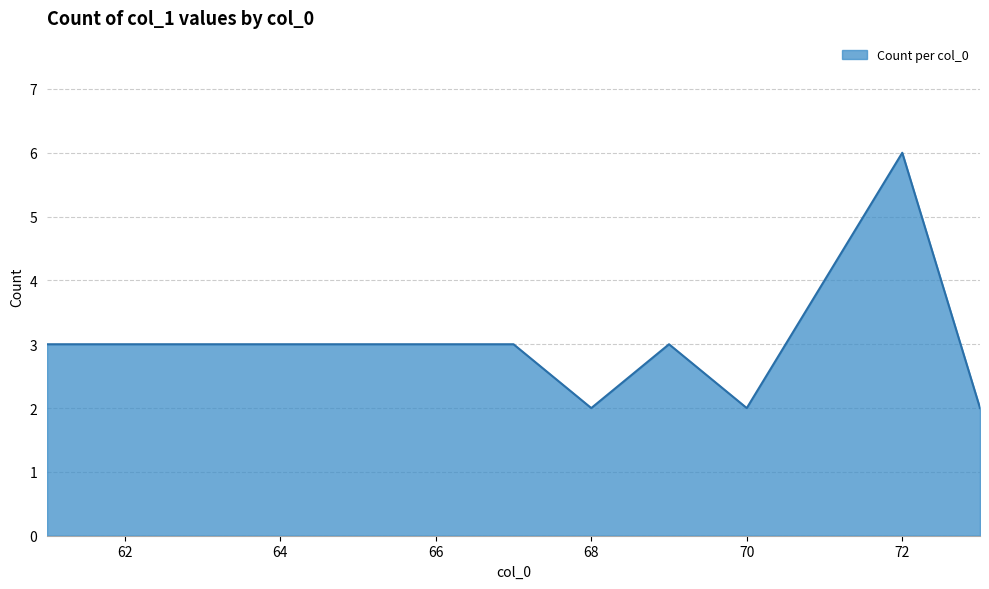

What is the maximum value shown in the chart?

6